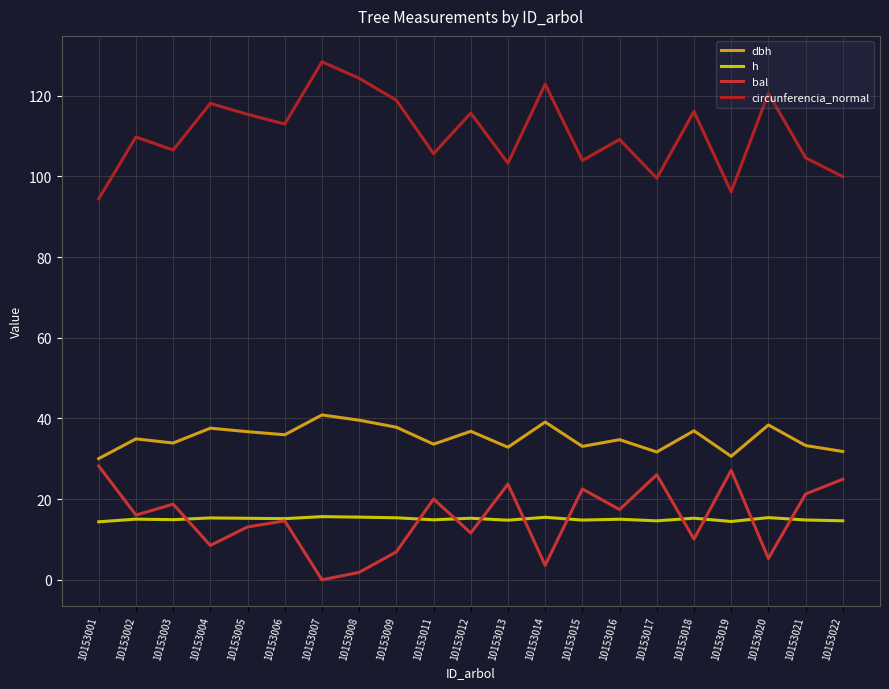

The dbh series shows 37.8 at 10153009. True or false?

True